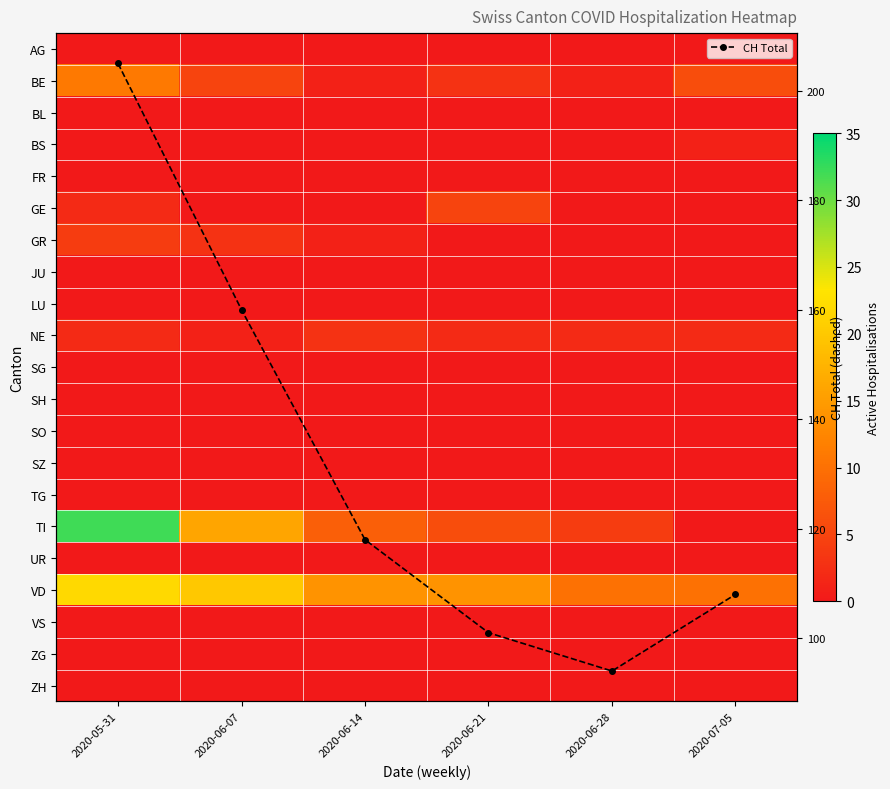

In CH Total, how many points are lower than both neighbors (excluding endpoints)?

1